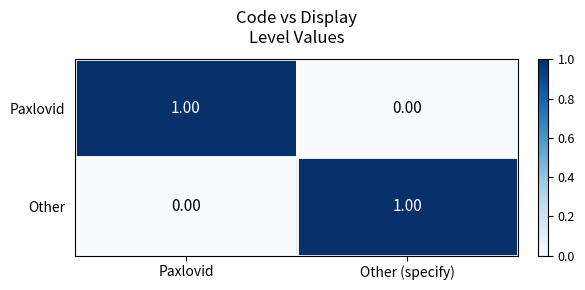

Which category has the highest value in the Other series?

Other (specify)